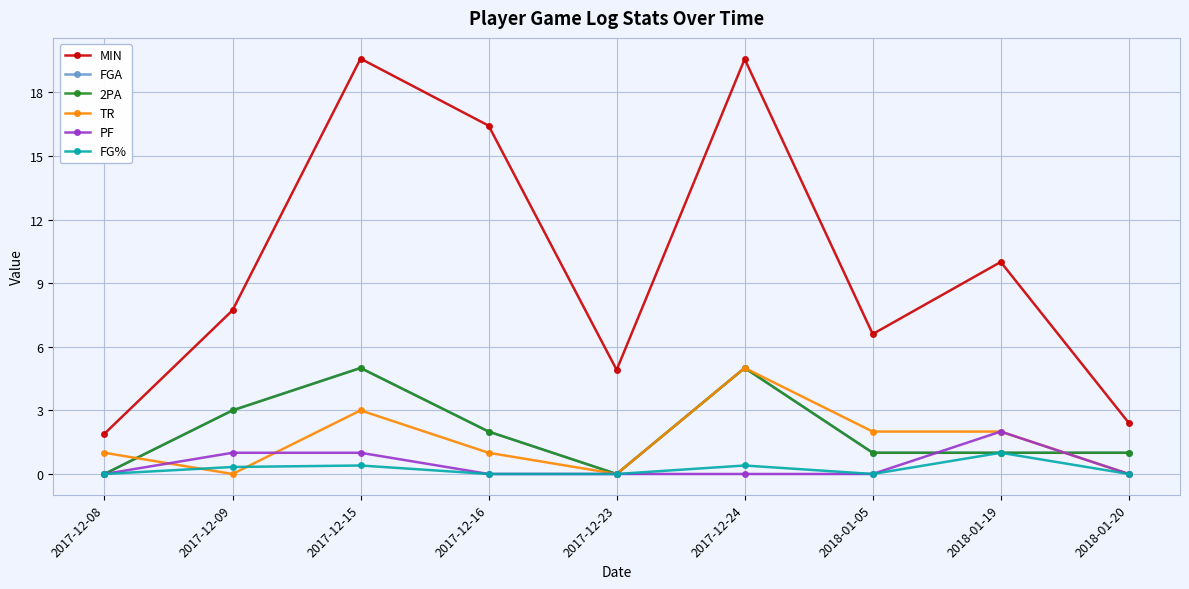

Reading right to left, what are all the values shown in this chart?

MIN: 2018-01-20=2.4	2018-01-19=10.0	2018-01-05=6.6	2017-12-24=19.6	2017-12-23=4.9	2017-12-16=16.4	2017-12-15=19.6	2017-12-09=7.7	2017-12-08=1.9
FGA: 2018-01-20=1.0	2018-01-19=1.0	2018-01-05=1.0	2017-12-24=5.0	2017-12-23=0.0	2017-12-16=2.0	2017-12-15=5.0	2017-12-09=3.0	2017-12-08=0.0
2PA: 2018-01-20=1.0	2018-01-19=1.0	2018-01-05=1.0	2017-12-24=5.0	2017-12-23=0.0	2017-12-16=2.0	2017-12-15=5.0	2017-12-09=3.0	2017-12-08=0.0
TR: 2018-01-20=0.0	2018-01-19=2.0	2018-01-05=2.0	2017-12-24=5.0	2017-12-23=0.0	2017-12-16=1.0	2017-12-15=3.0	2017-12-09=0.0	2017-12-08=1.0
PF: 2018-01-20=0.0	2018-01-19=2.0	2018-01-05=0.0	2017-12-24=0.0	2017-12-23=0.0	2017-12-16=0.0	2017-12-15=1.0	2017-12-09=1.0	2017-12-08=0.0
FG%: 2018-01-20=0.0	2018-01-19=1.0	2018-01-05=0.0	2017-12-24=0.4	2017-12-23=0.0	2017-12-16=0.0	2017-12-15=0.4	2017-12-09=0.3	2017-12-08=0.0